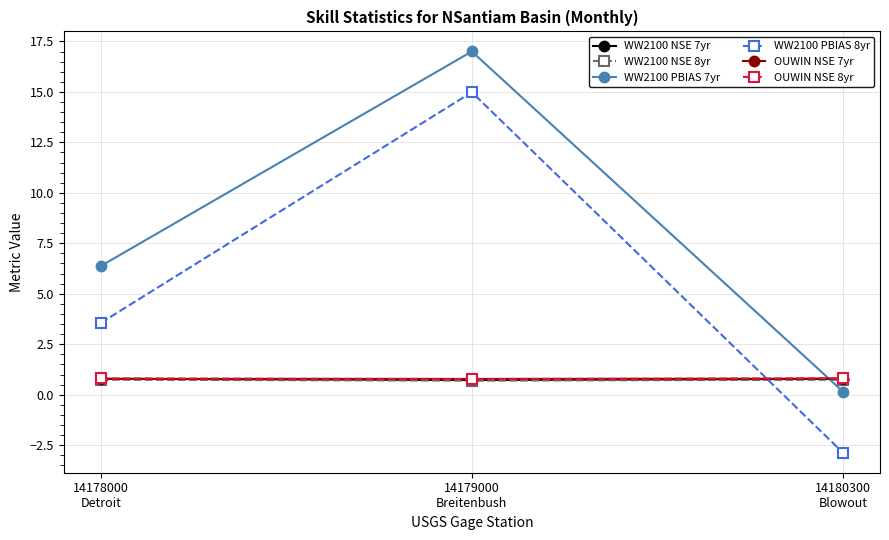

What is the greatest value displayed?

17.0